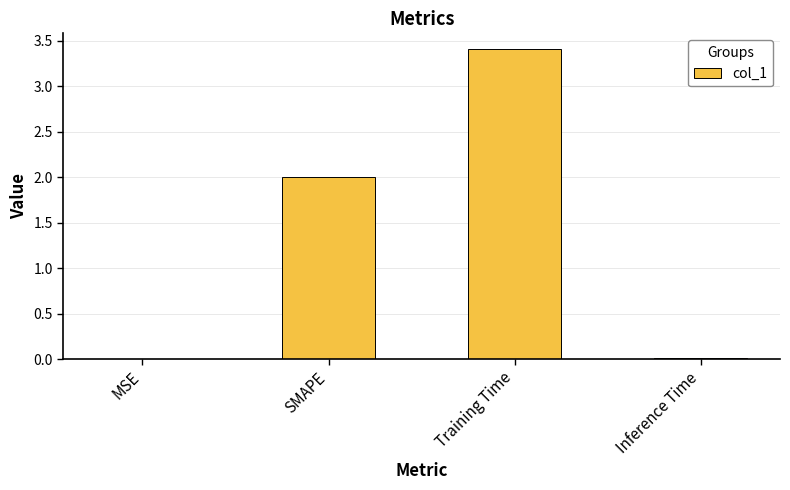

What is the approximate value at Training Time?

3.4